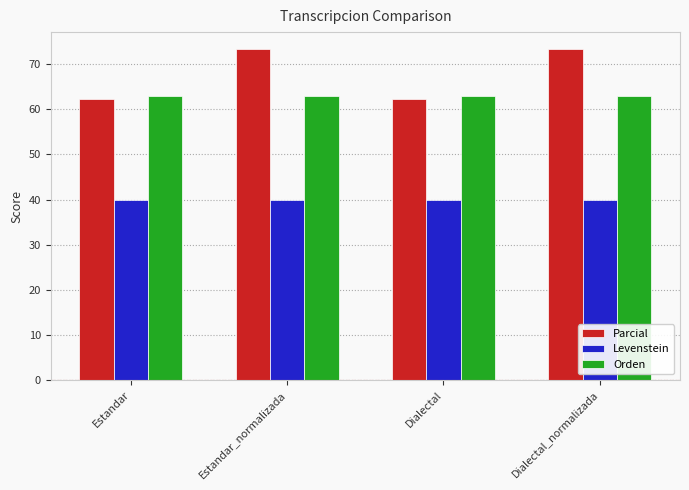

What is the sum of the Levenstein values at Dialectal and Dialectal_normalizada?

80.0